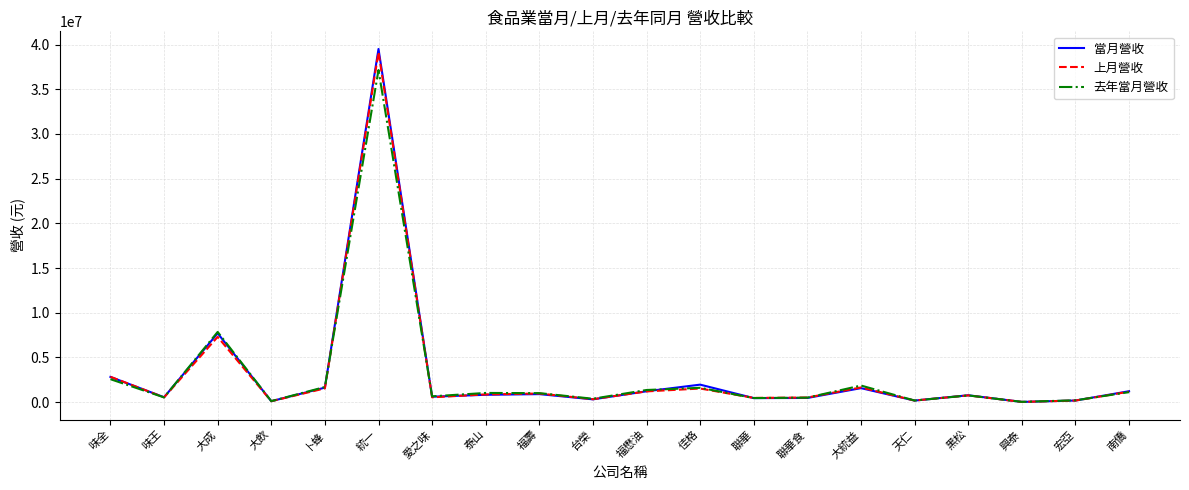

The value of 去年當月營收 at 福懋油 is 1352955. True or false?

True